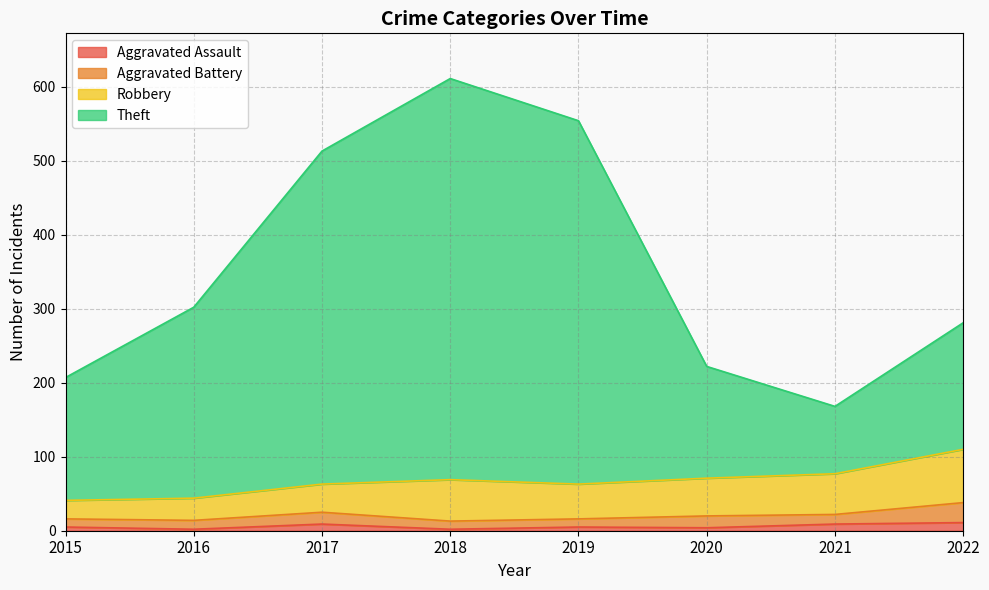

What is the approximate value of Aggravated Assault at 2022?

11